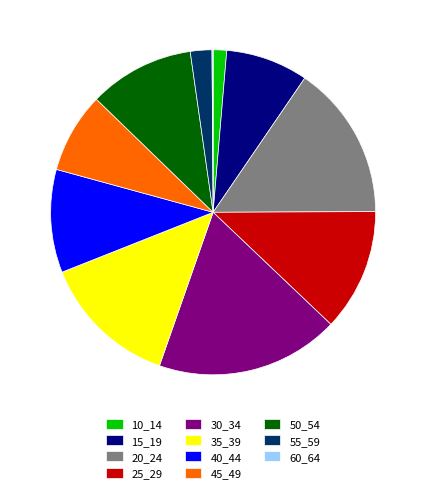

What is the largest slice in the pie chart?

30_34